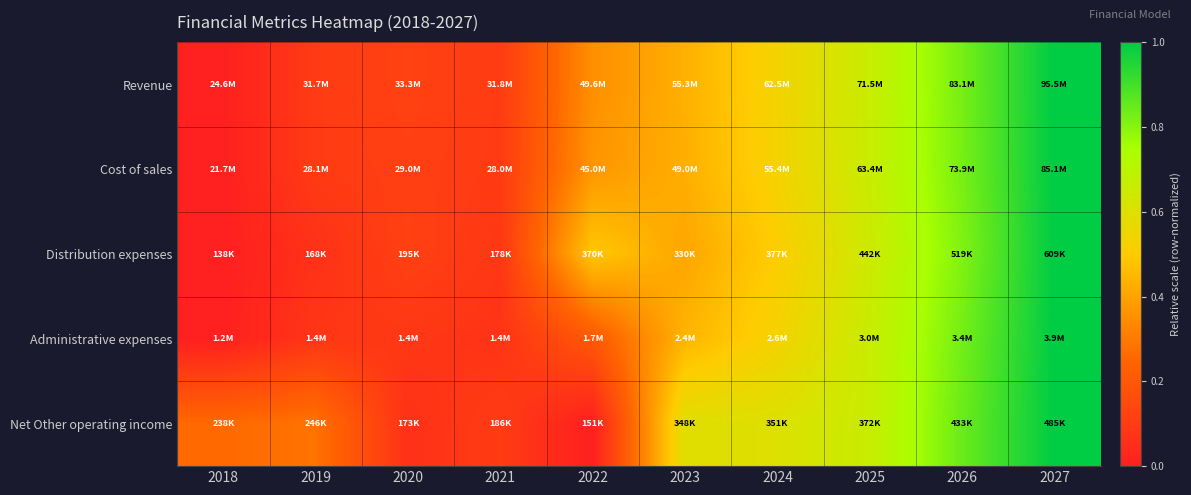

At which category is the sum across all series the highest?

2027